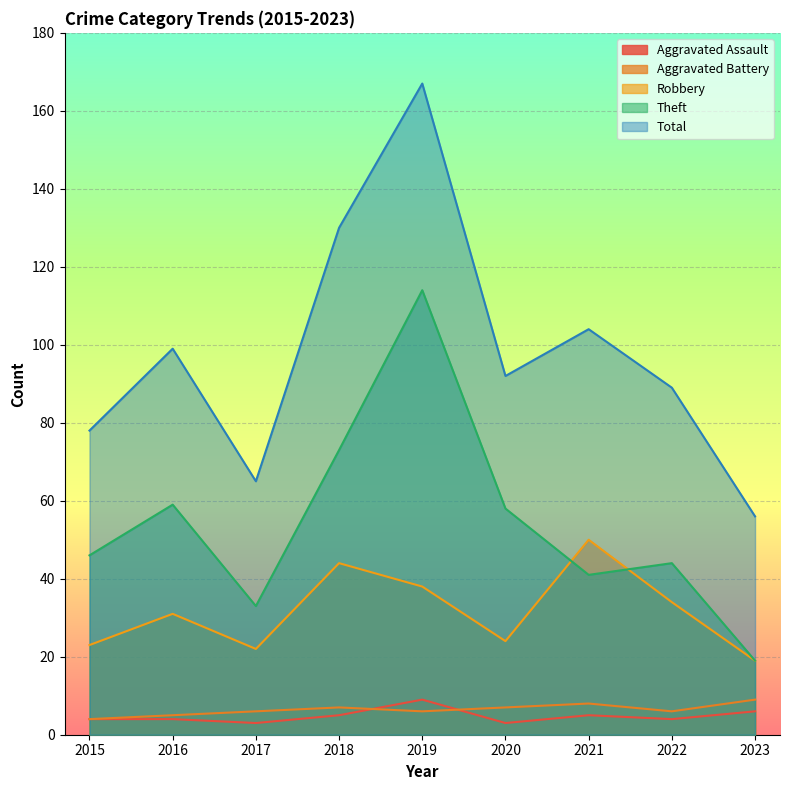

What is the sum of the Aggravated Assault values at 2022 and 2018?

9